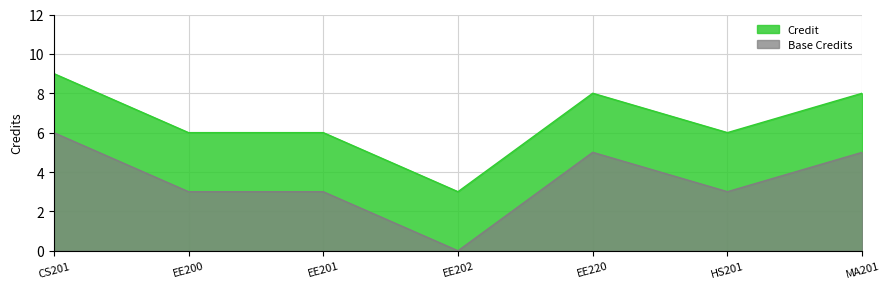

How many data points does each series have?

7